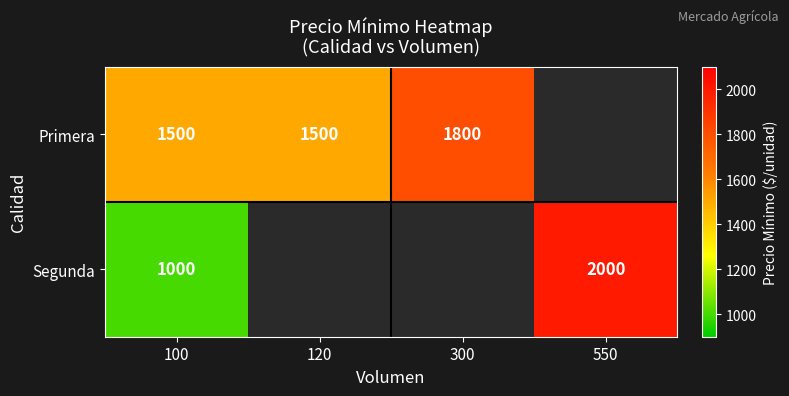

How many data points does each series have?

4